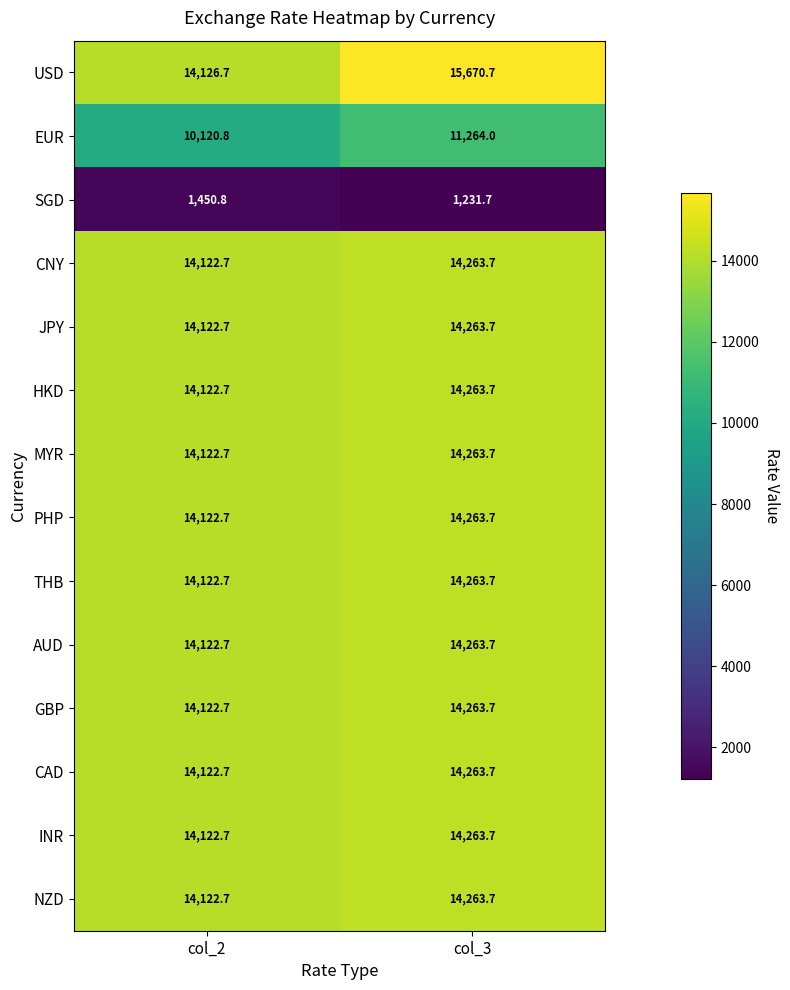

Which series has the largest total across all categories?

USD